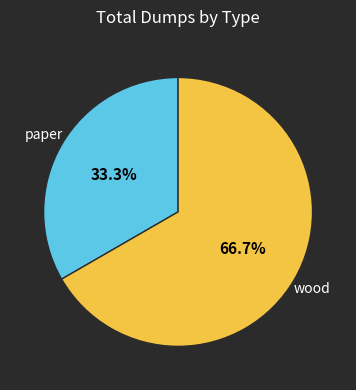

Does any single category account for the majority?

Yes